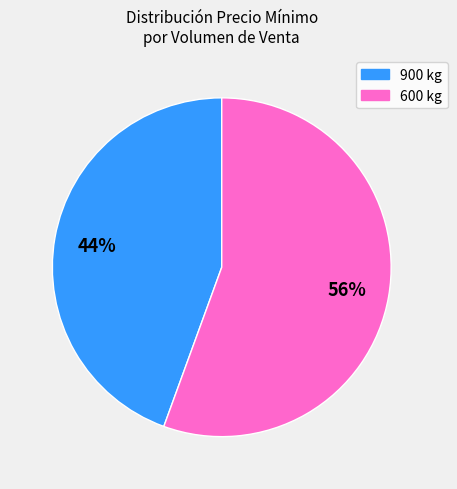

Between 600 kg and 900 kg, which is larger?

600 kg